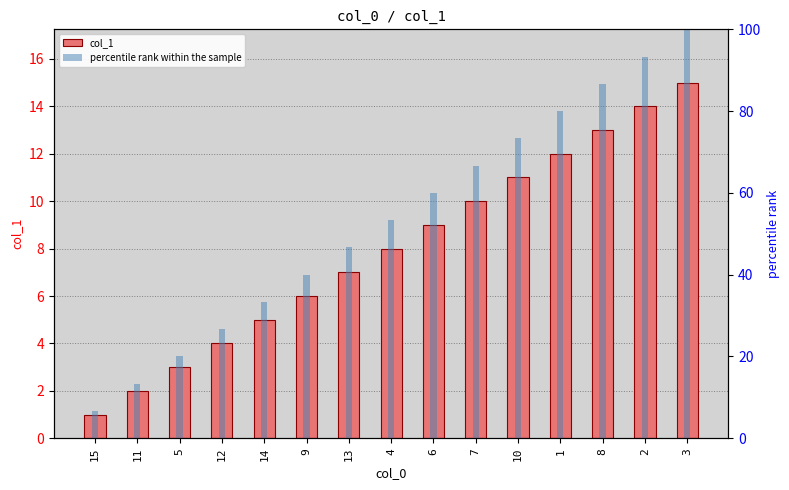

Which category has the highest value in the col_1 series?

3